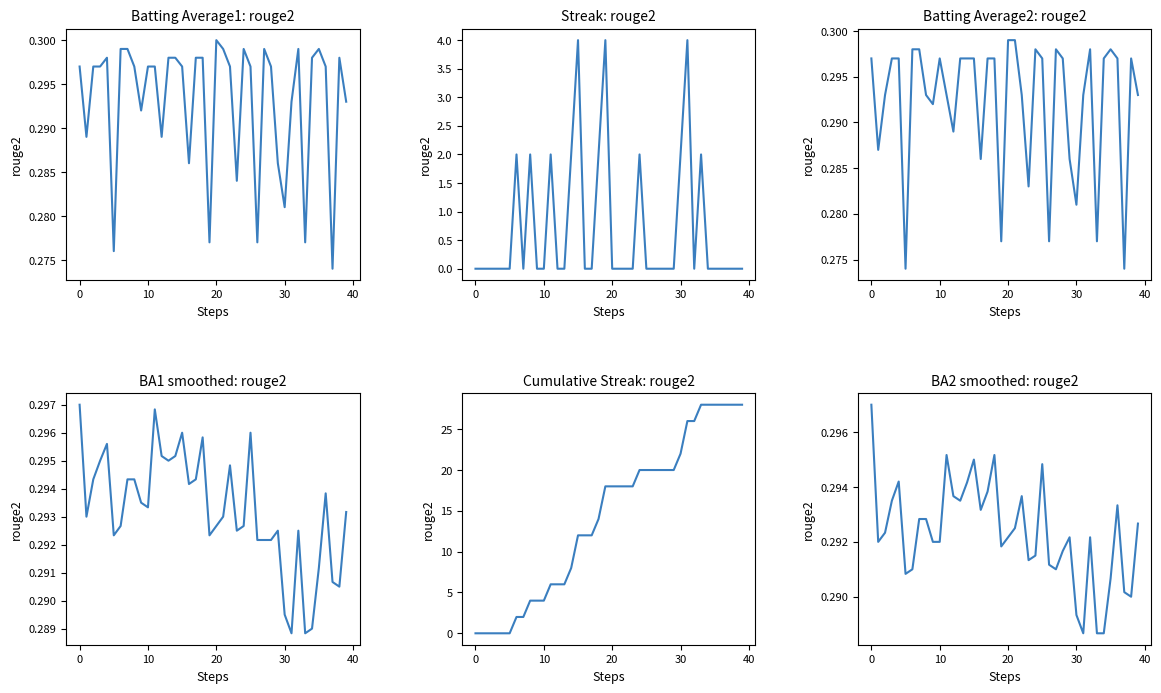

What is the label of the 22nd point from the right?

18